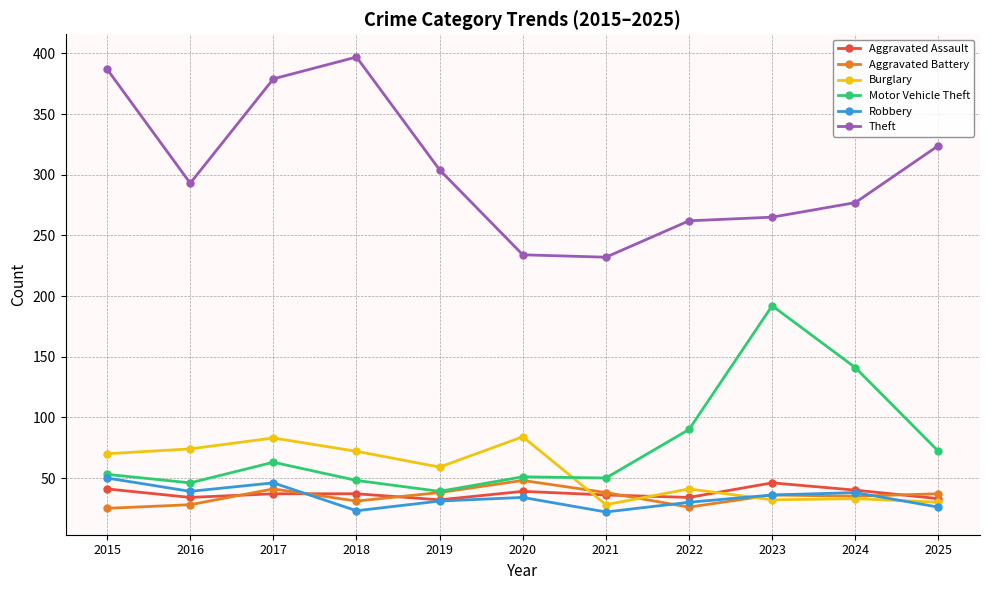

At which label does Burglary first exceed 59?

2015